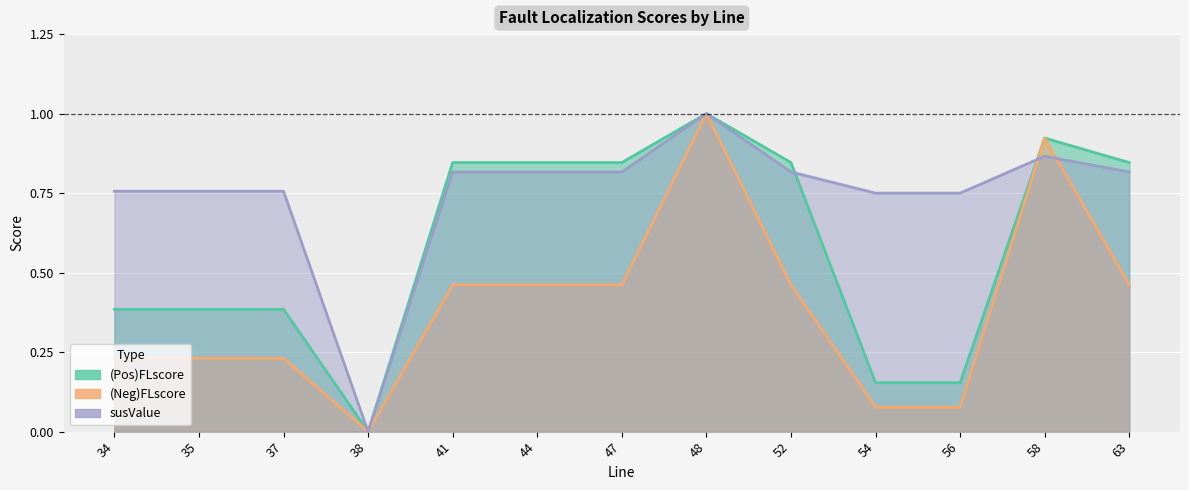

How many data points in susValue are above 0?

12